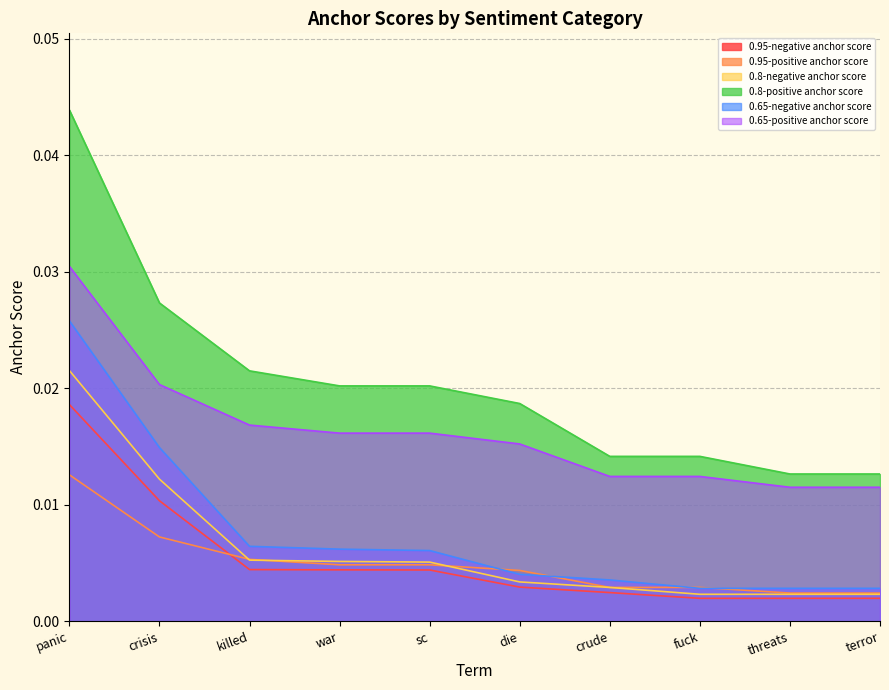

Between sc and threats, which series saw the biggest shift?

0.8-positive anchor score